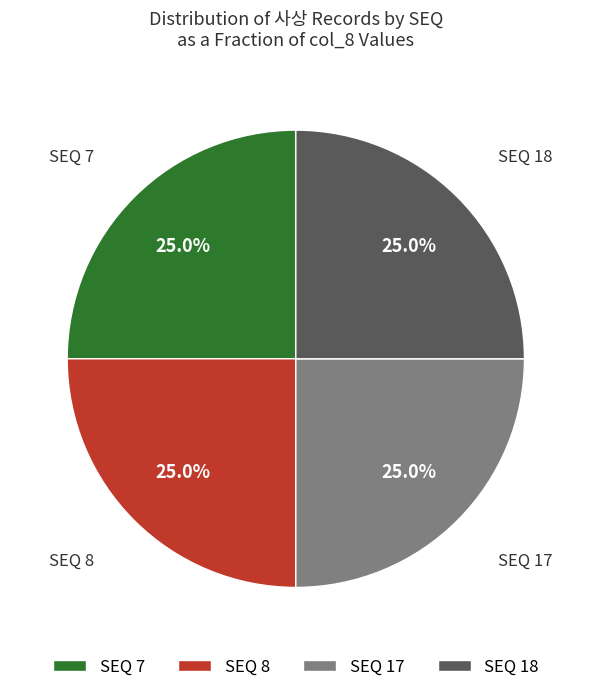

Count the number of slices in the pie.

4